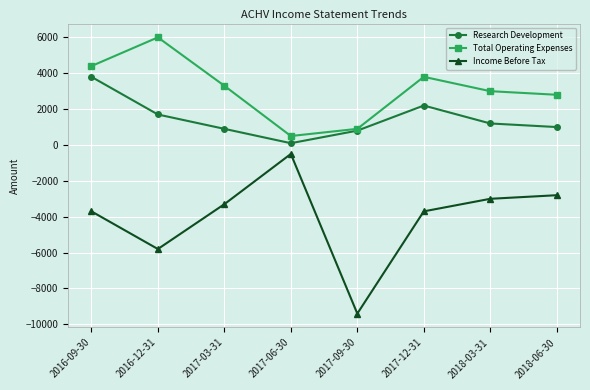

What is the label of the 3rd point from the left?

2017-03-31